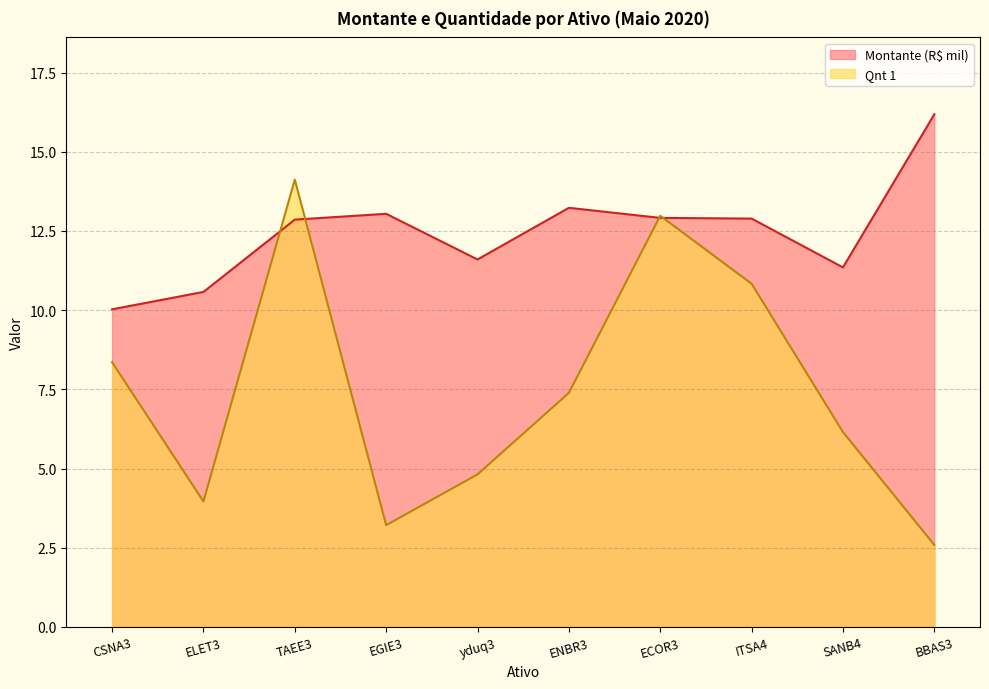

What position from the right is ECOR3?

4